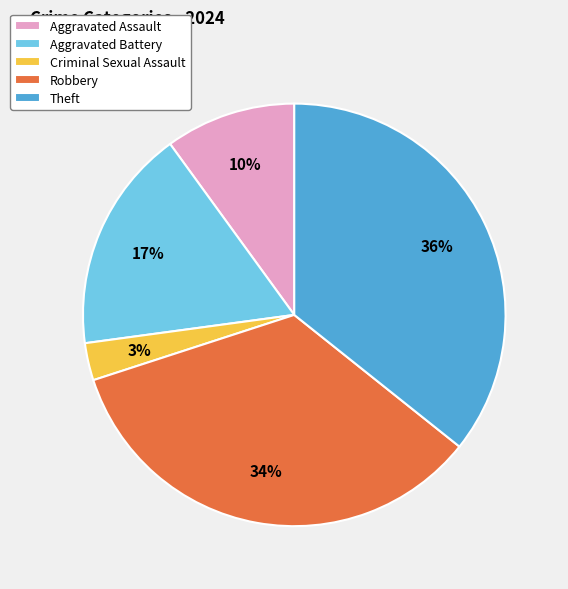

True or false: Criminal Sexual Assault accounts for 3% of the total.

True